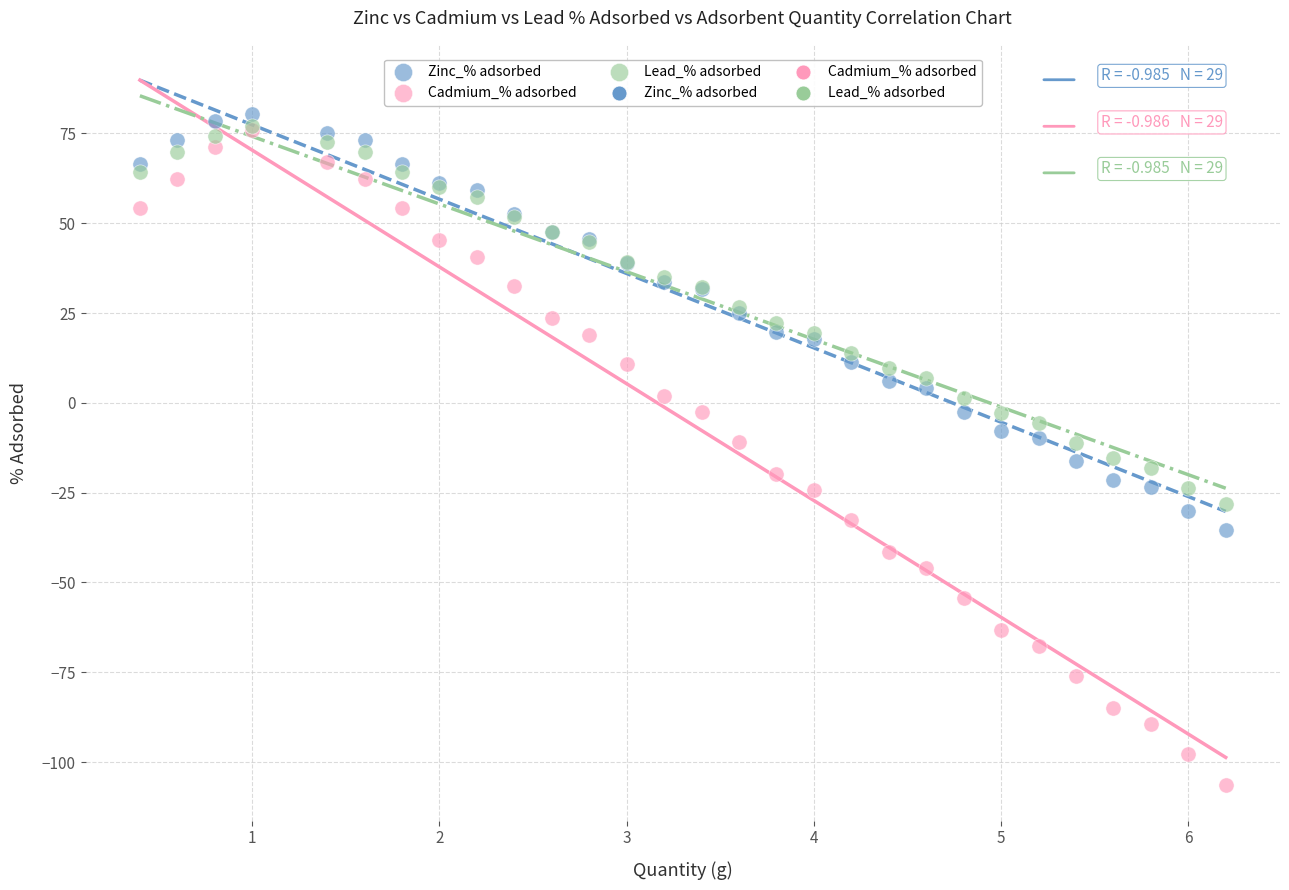

Which series contains the lowest Y value?

Cadmium_% adsorbed